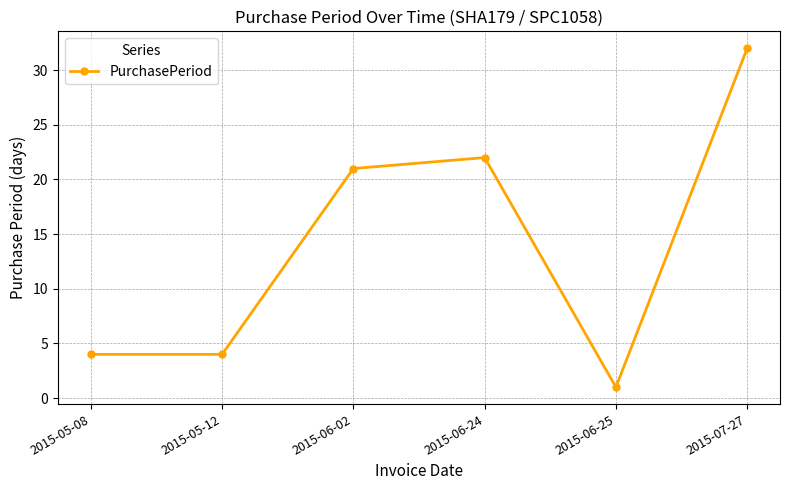

Does the chart display data point markers on the line(s)?

Yes